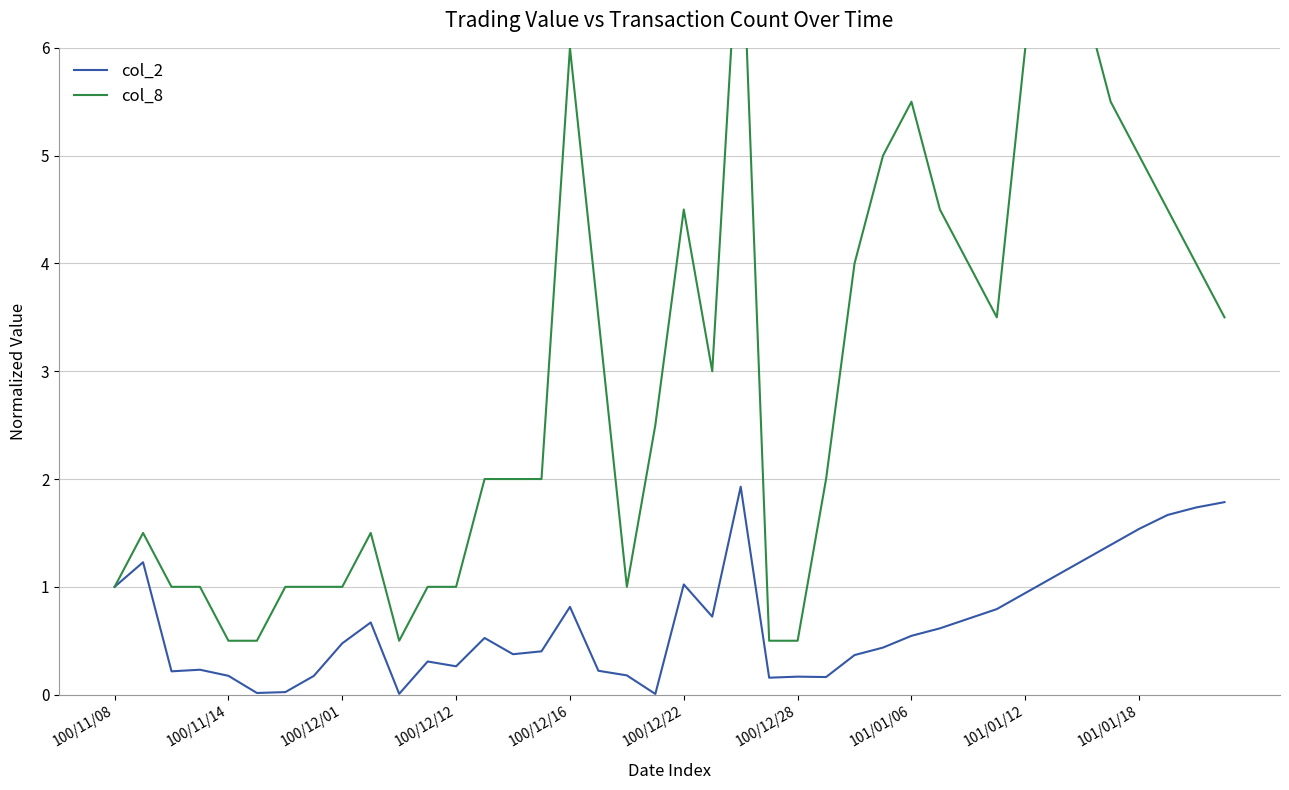

The col_2 series shows 2.4 at 101/01/18. True or false?

False